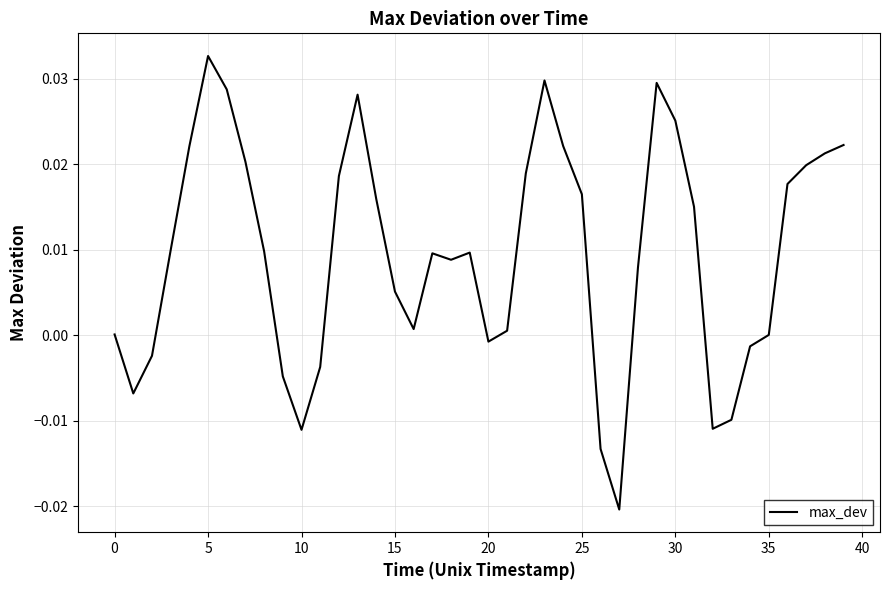

What is the label of the 27th point from the left?

26